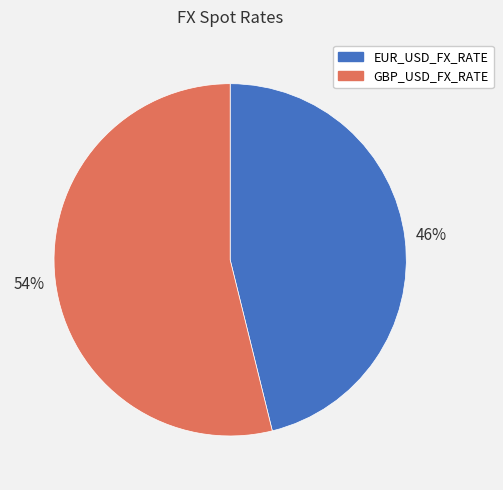

To the nearest percent, what portion does EUR_USD_FX_RATE represent?

46%